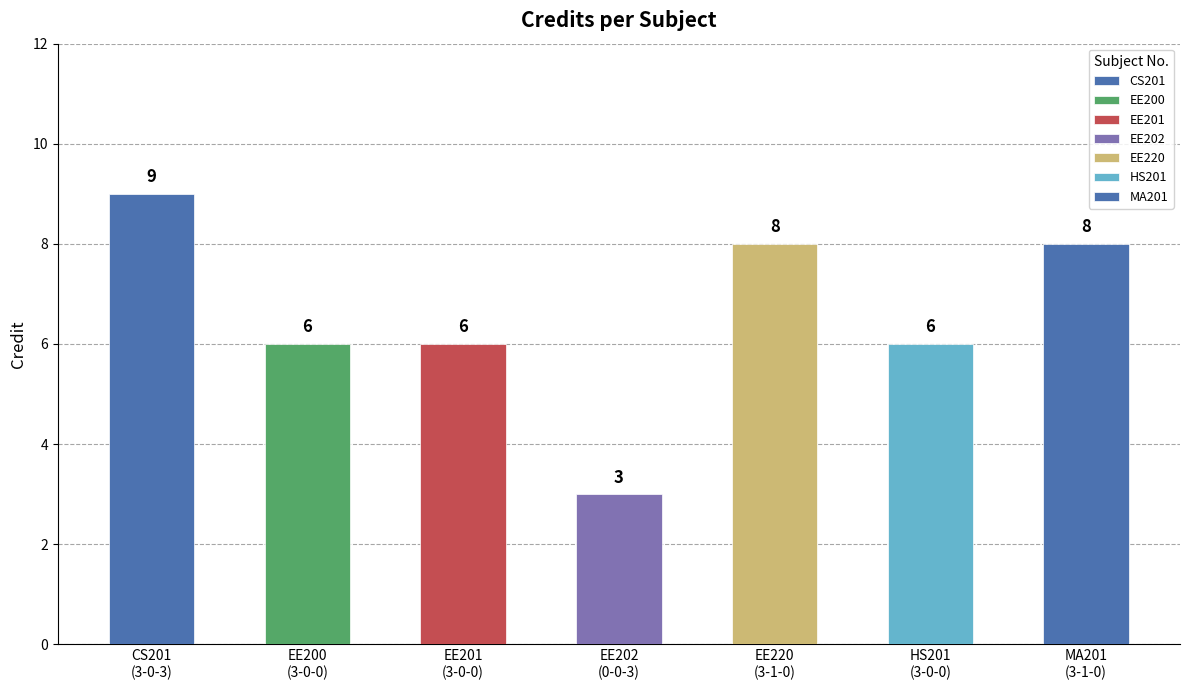

True or false: the data shows 8 at 3-1-0.

True